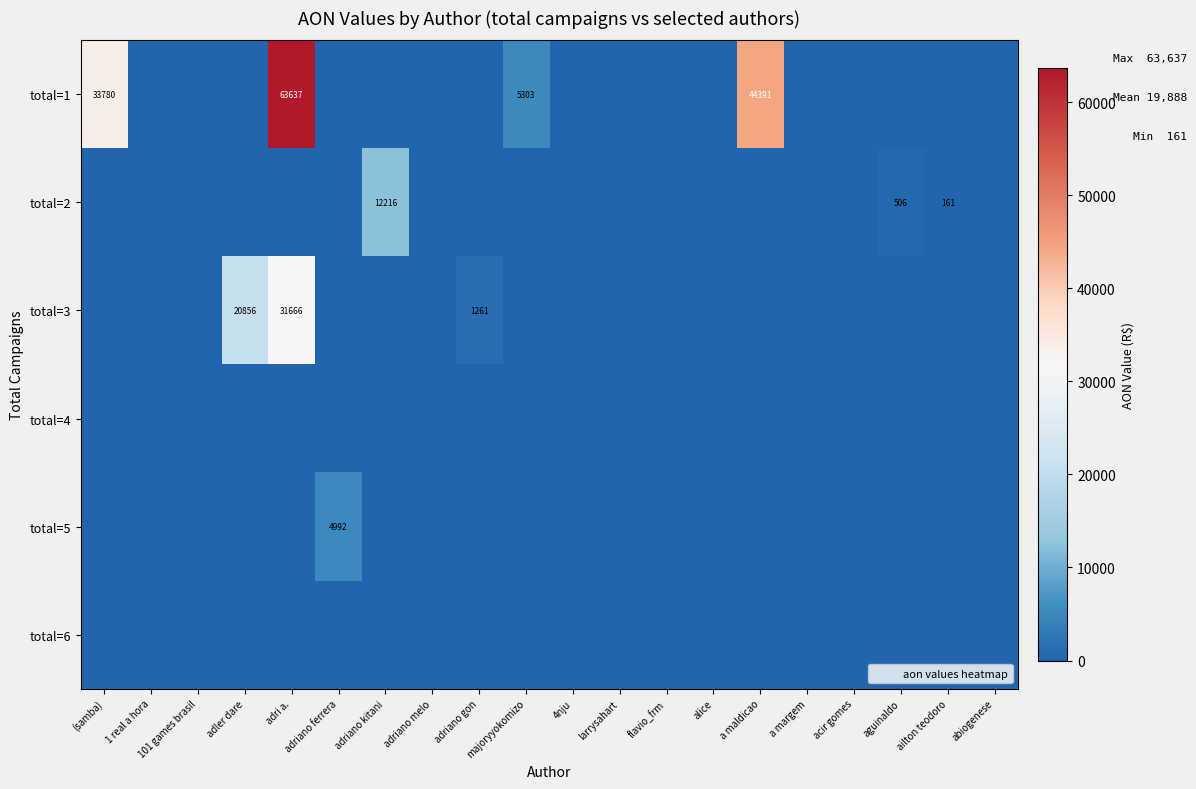

Rank the series at acir gomes from lowest to highest value.

total=1, total=2, total=3, total=4, total=5, total=6